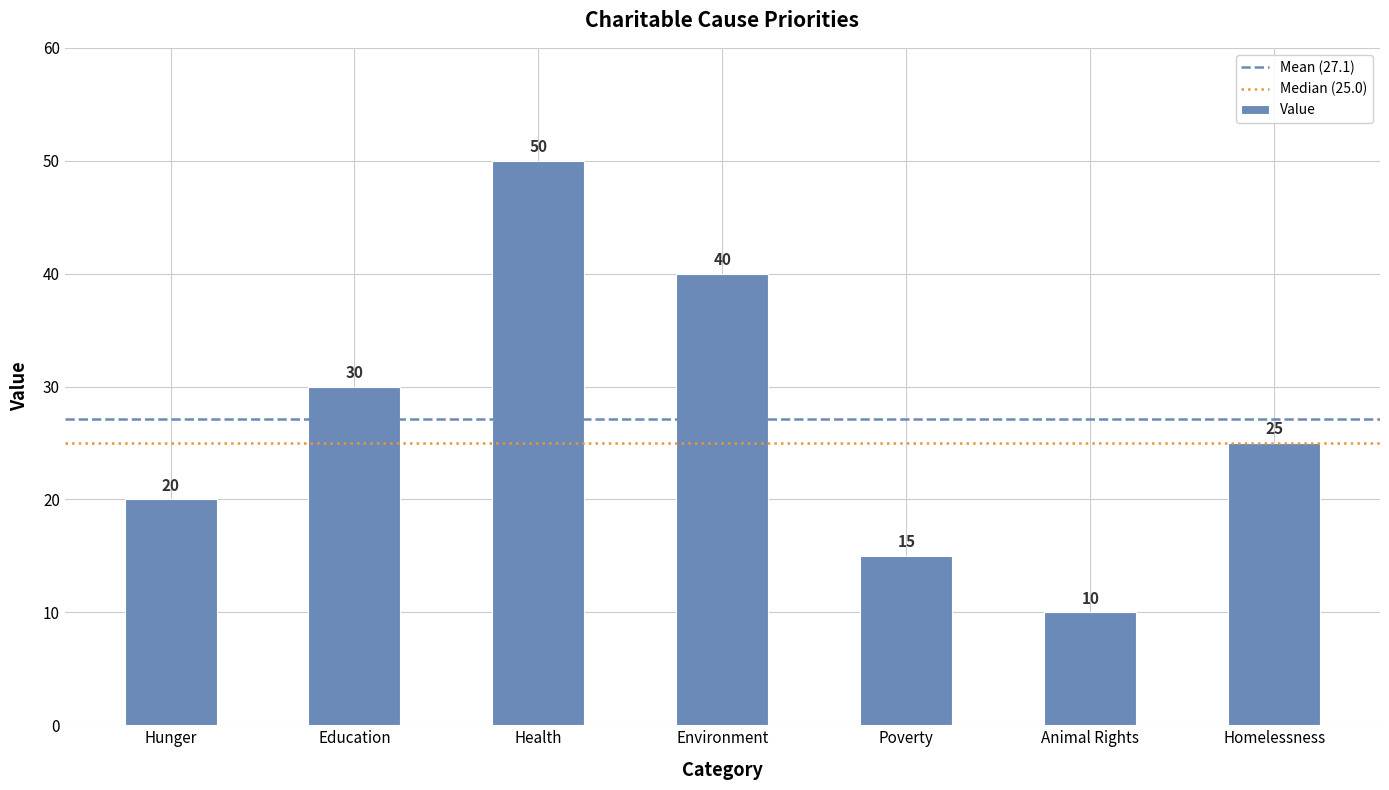

How many data points are less than 25?

3